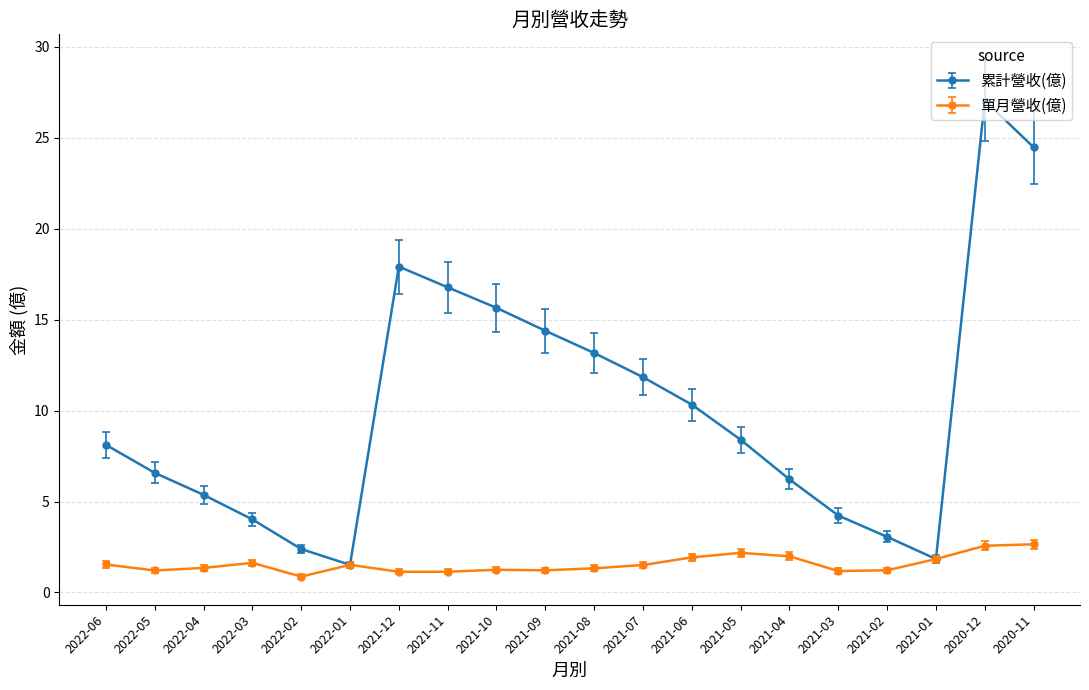

Is the value of 單月營收(億) at 2020-11 greater than the value of 累計營收(億) at 2022-01?

Yes